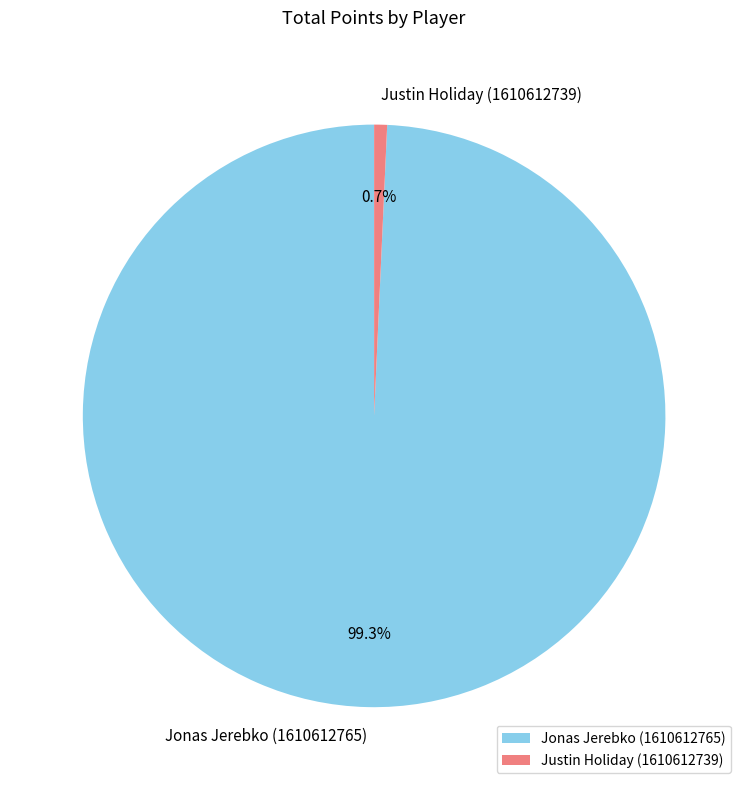

Between Jonas Jerebko (1610612765) and Justin Holiday (1610612739), which is larger?

Jonas Jerebko (1610612765)